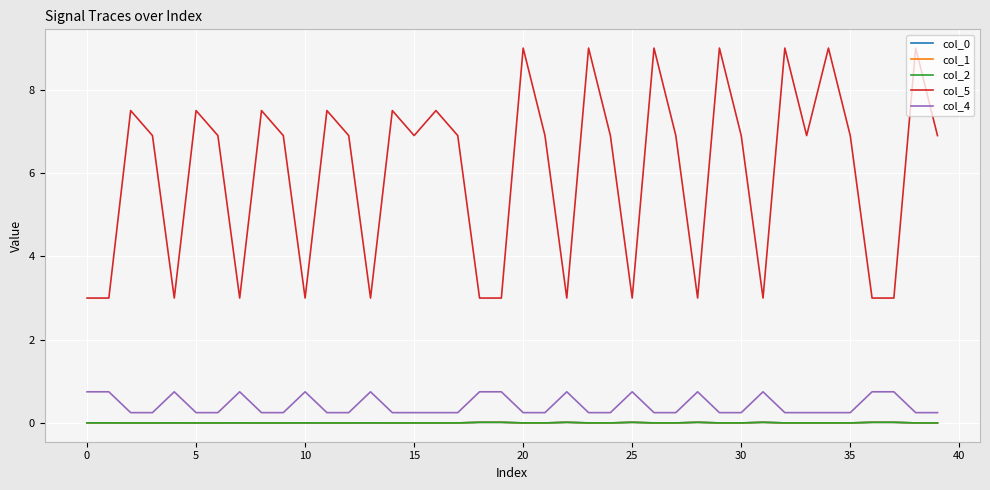

What is the maximum value for col_4?

0.8